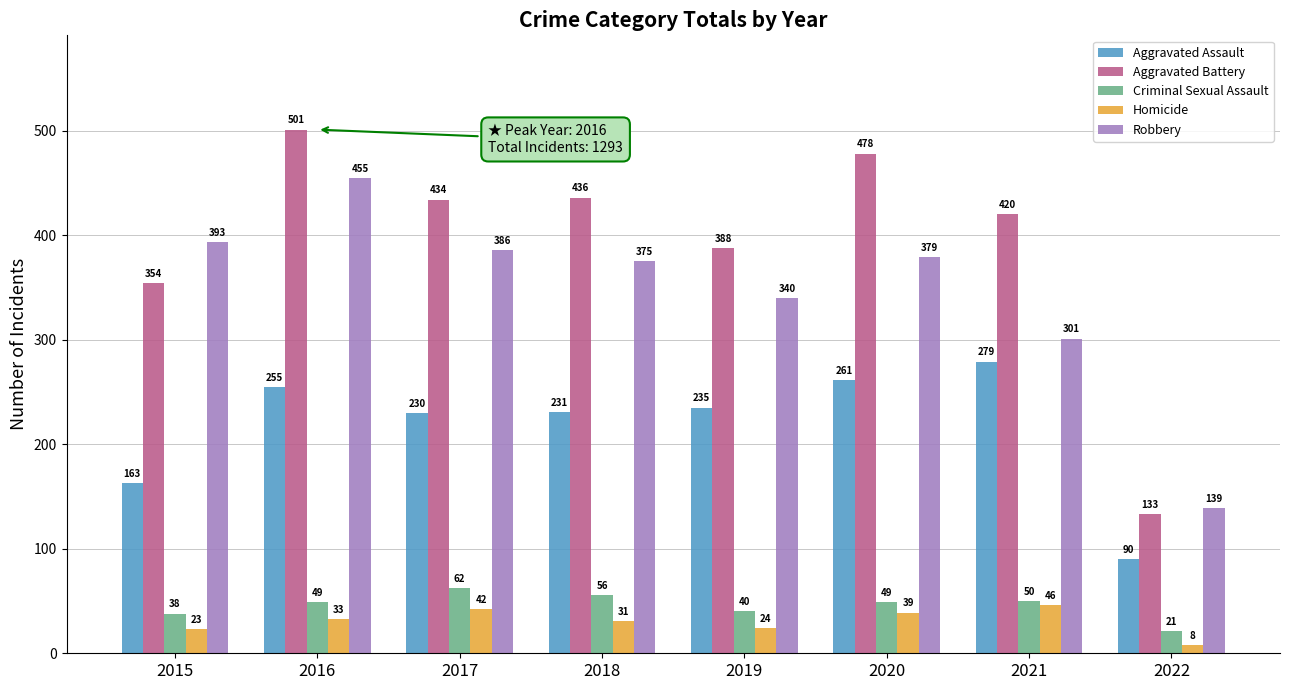

At which category does the chart reach its minimum across all series?

2022